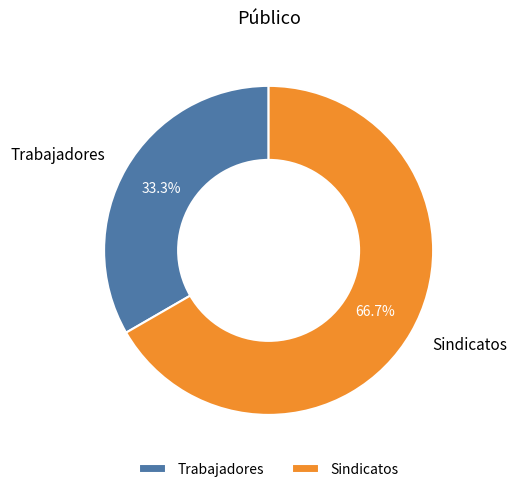

To the nearest percent, what portion does Trabajadores represent?

33%